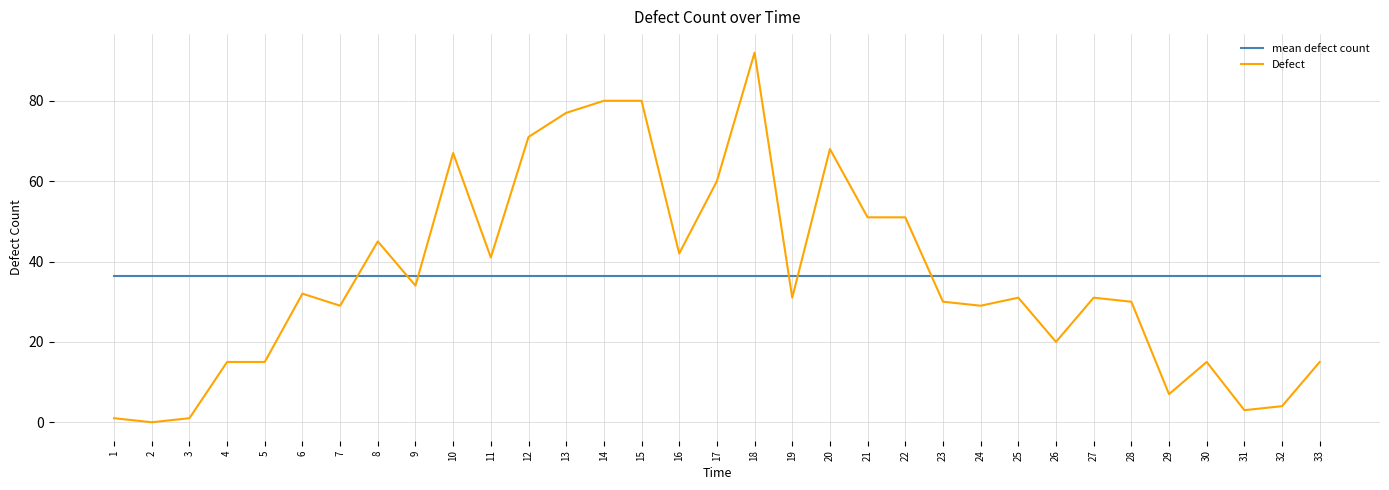

Rank the series at 7 from lowest to highest value.

Defect, mean defect count